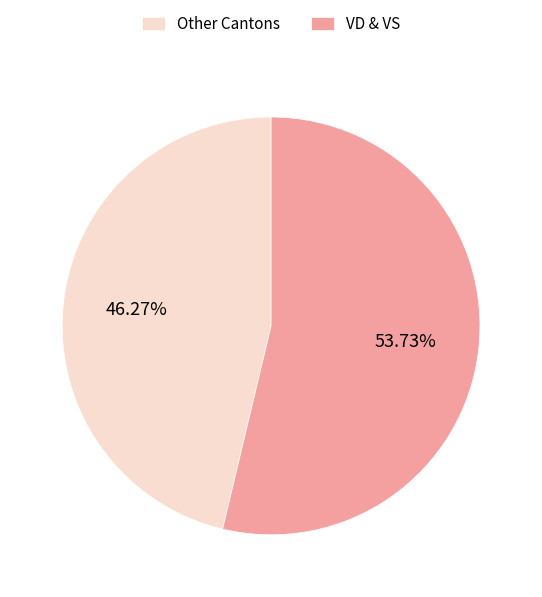

What is the ratio of the value at Other Cantons to the value at VD & VS?

0.9